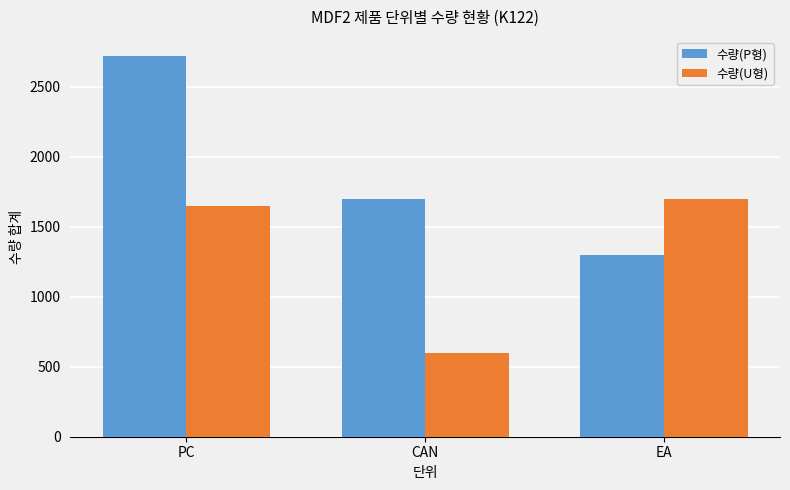

The 수량(U형) series shows 1648 at PC. True or false?

True